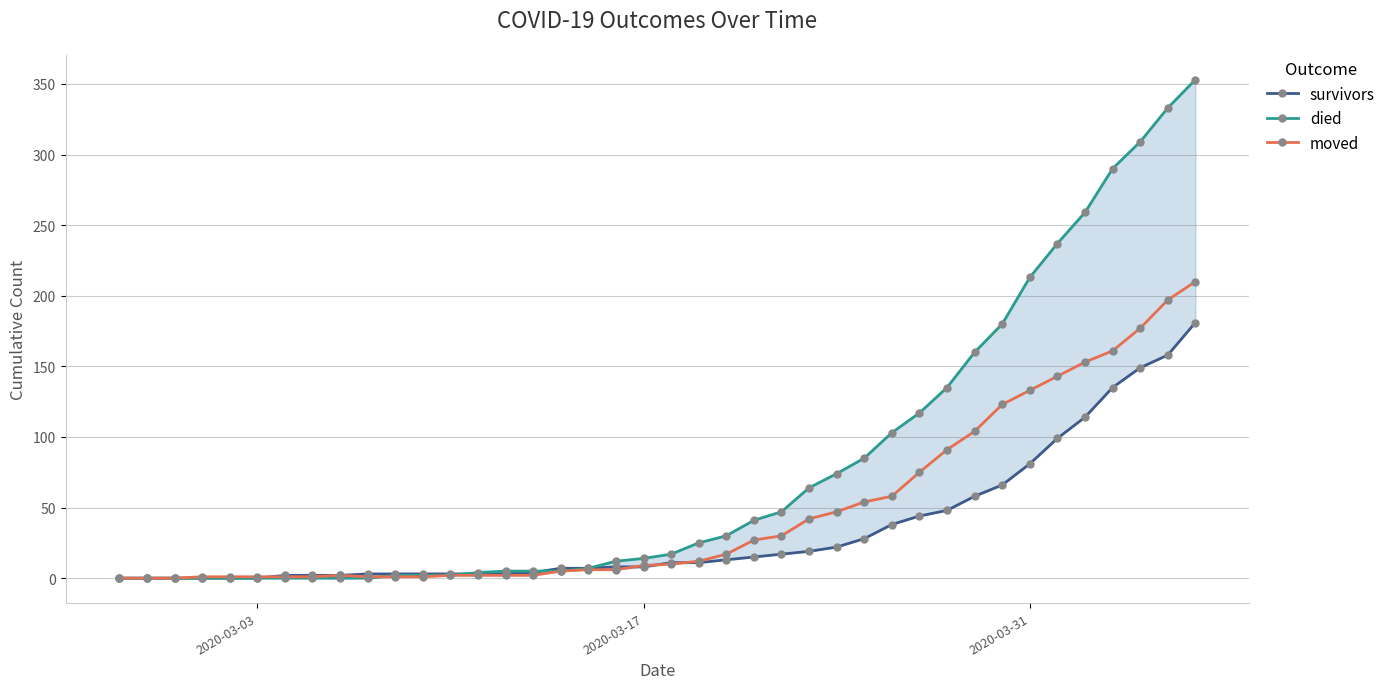

Which series has the largest range (max minus min)?

died